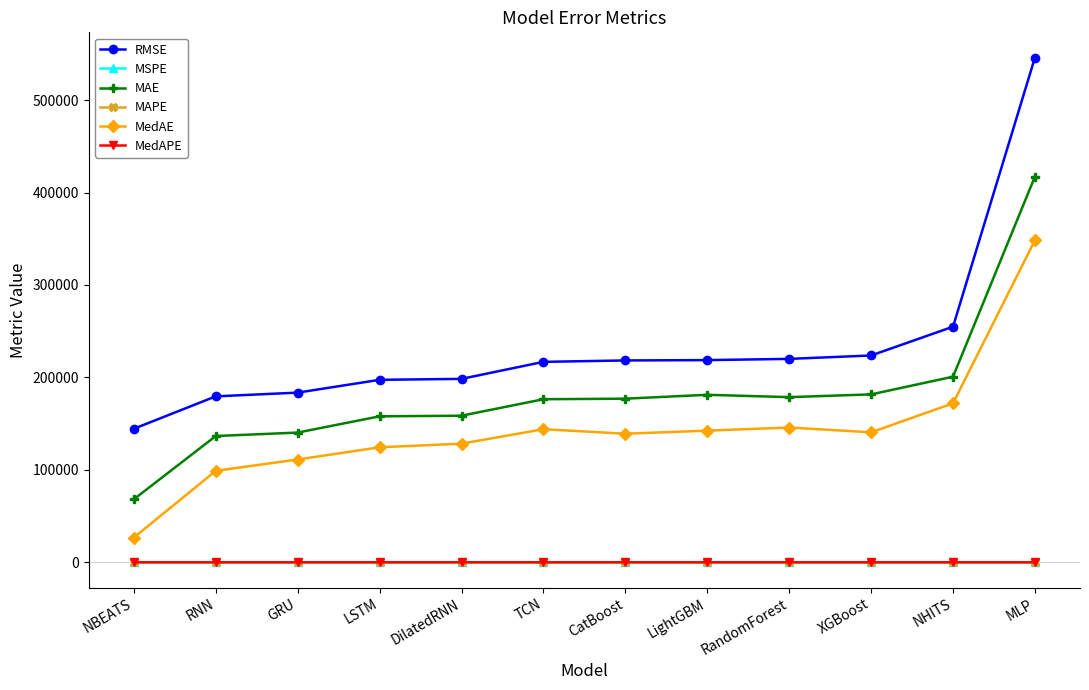

True or false: MedAPE and RMSE cross at least once.

False